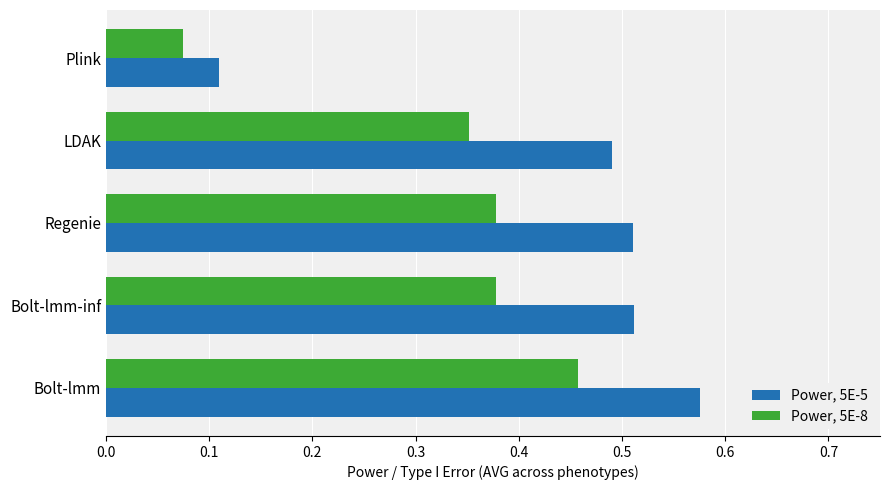

The Power, 5E-8 series shows 0.1 at Bolt-lmm. True or false?

False